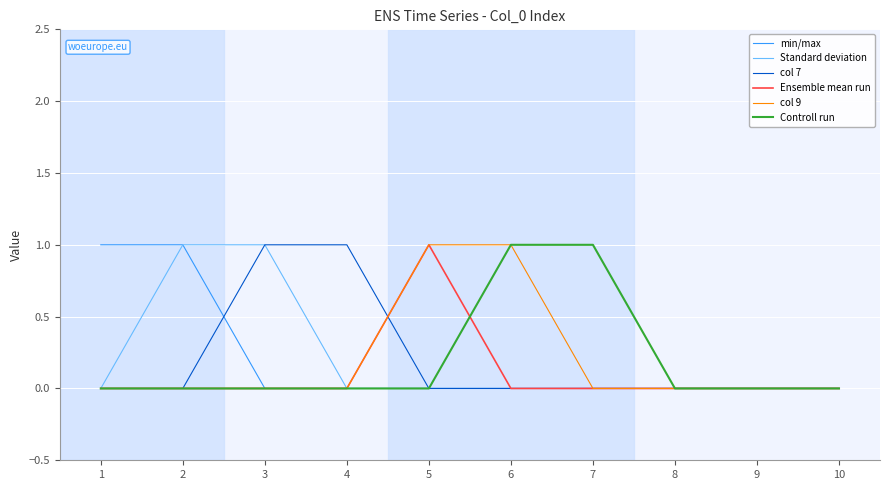

The value of col 9 at 8 is 0. True or false?

True